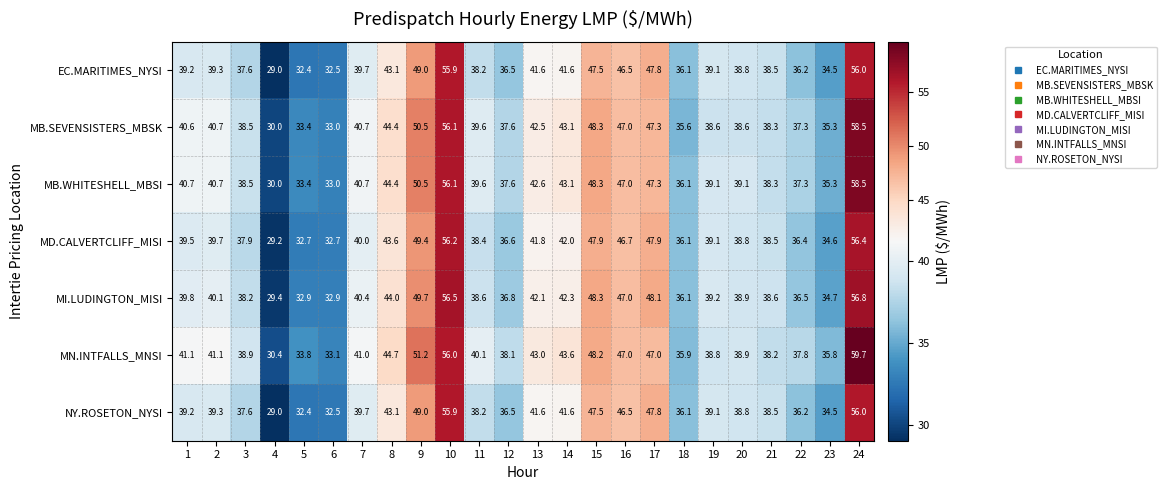

How many data points does each series have?

24